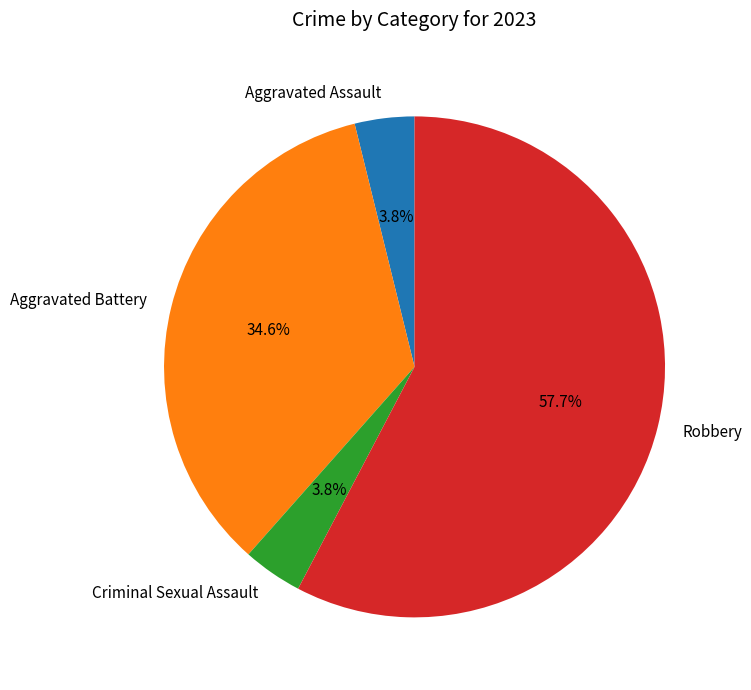

What is the largest slice in the pie chart?

Robbery